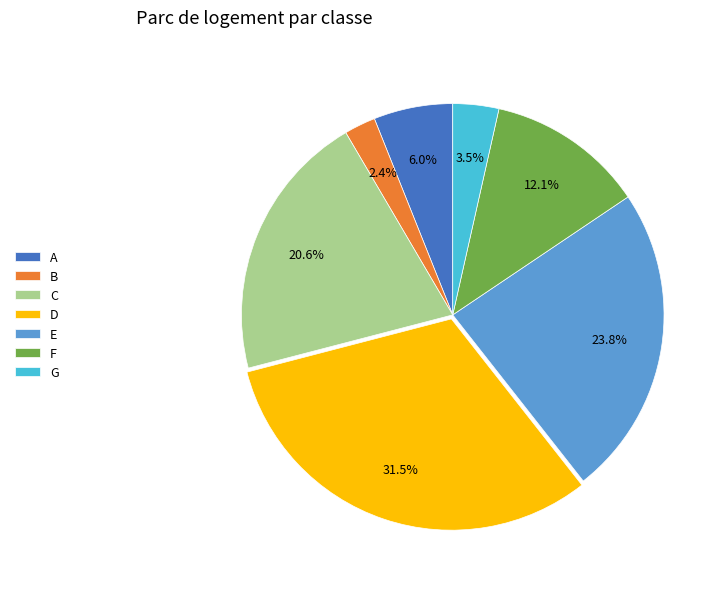

To the nearest percent, what is the difference between the B and F slice percentages?

10%